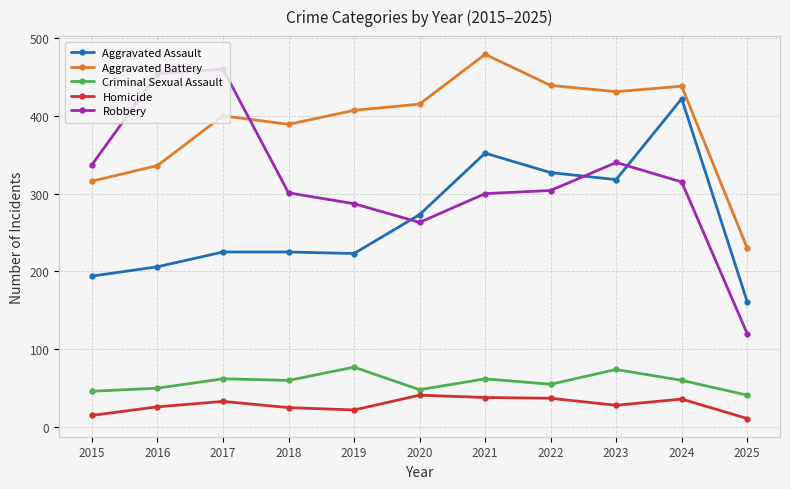

Which series has the largest range (max minus min)?

Robbery